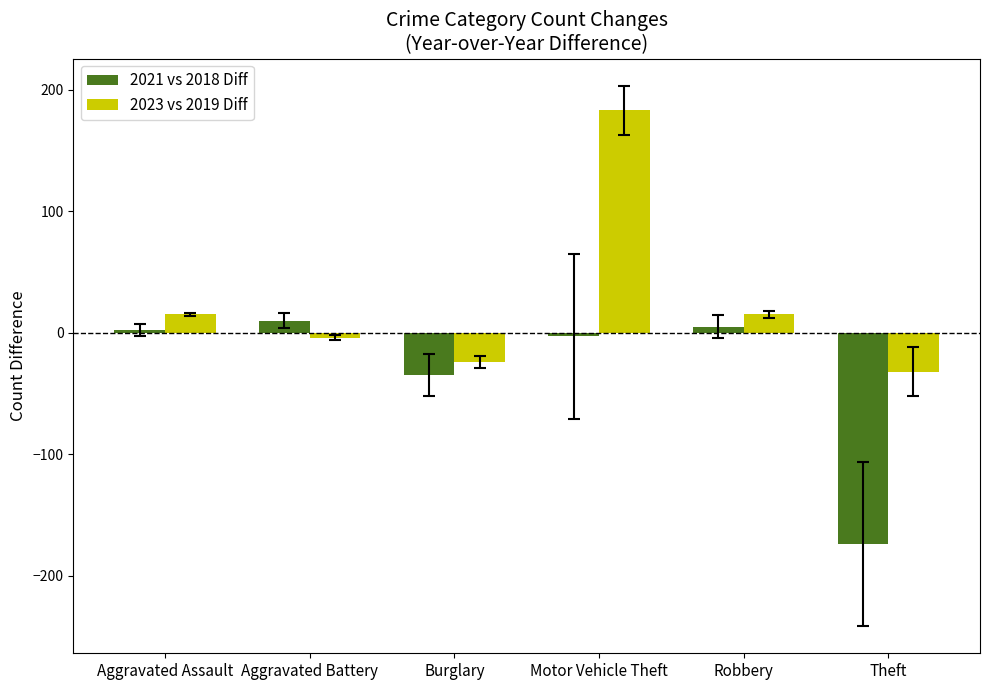

Which category has the highest value in the 2023 vs 2019 Diff series?

Motor Vehicle Theft